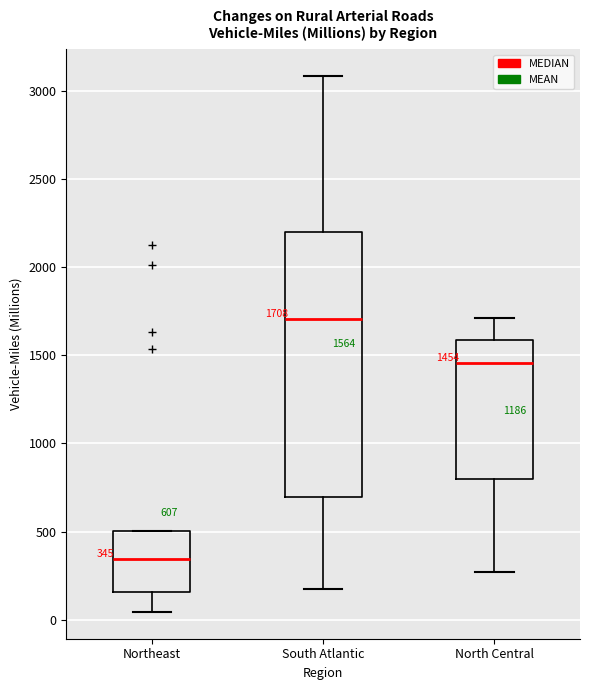

Comparing the boxes themselves (not the whiskers), which one is the tallest?

South Atlantic